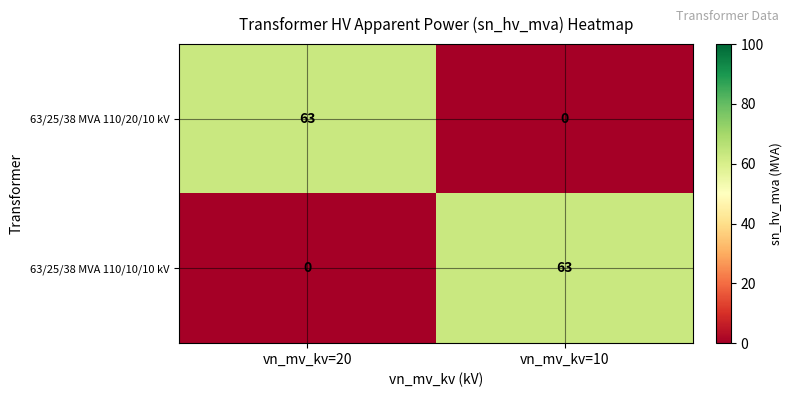

What is the greatest value displayed?

63